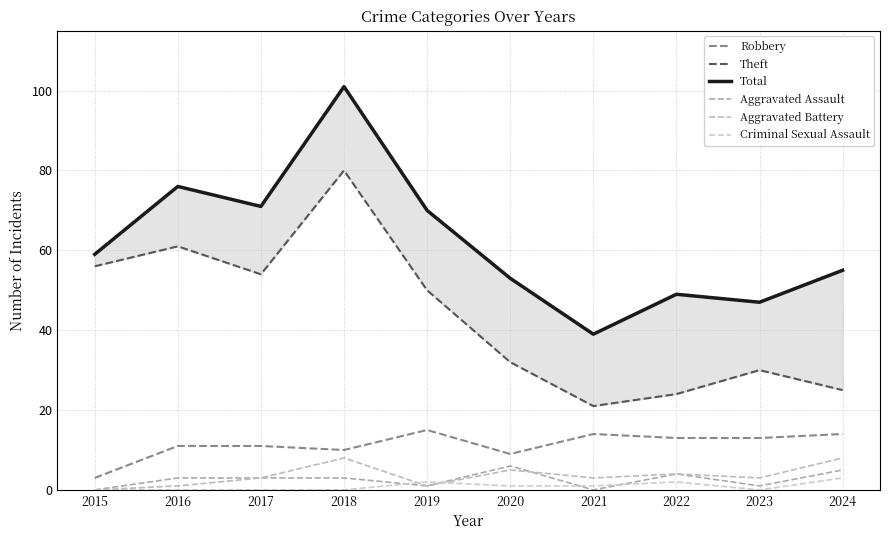

Reading left to right, transcribe all the data shown in this chart.

Robbery: 3	11	11	10	15	9	14	13	13	14
Theft: 56	61	54	80	50	32	21	24	30	25
Total: 59	76	71	101	70	53	39	49	47	55
Aggravated Assault: 0	3	3	3	1	6	0	4	1	5
Aggravated Battery: 0	1	3	8	1	5	3	4	3	8
Criminal Sexual Assault: 0	0	0	0	2	1	1	2	0	3